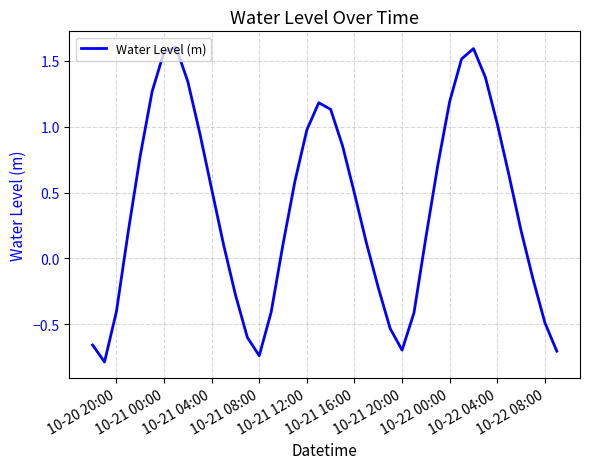

What is the minimum value shown in the chart?

-0.8